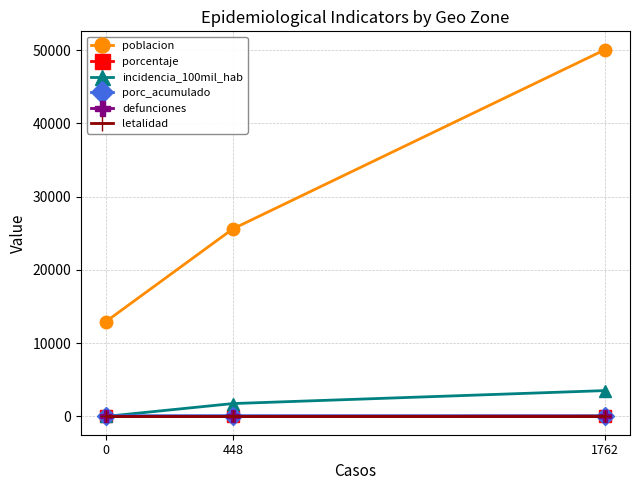

Which series has the largest total across all categories?

poblacion